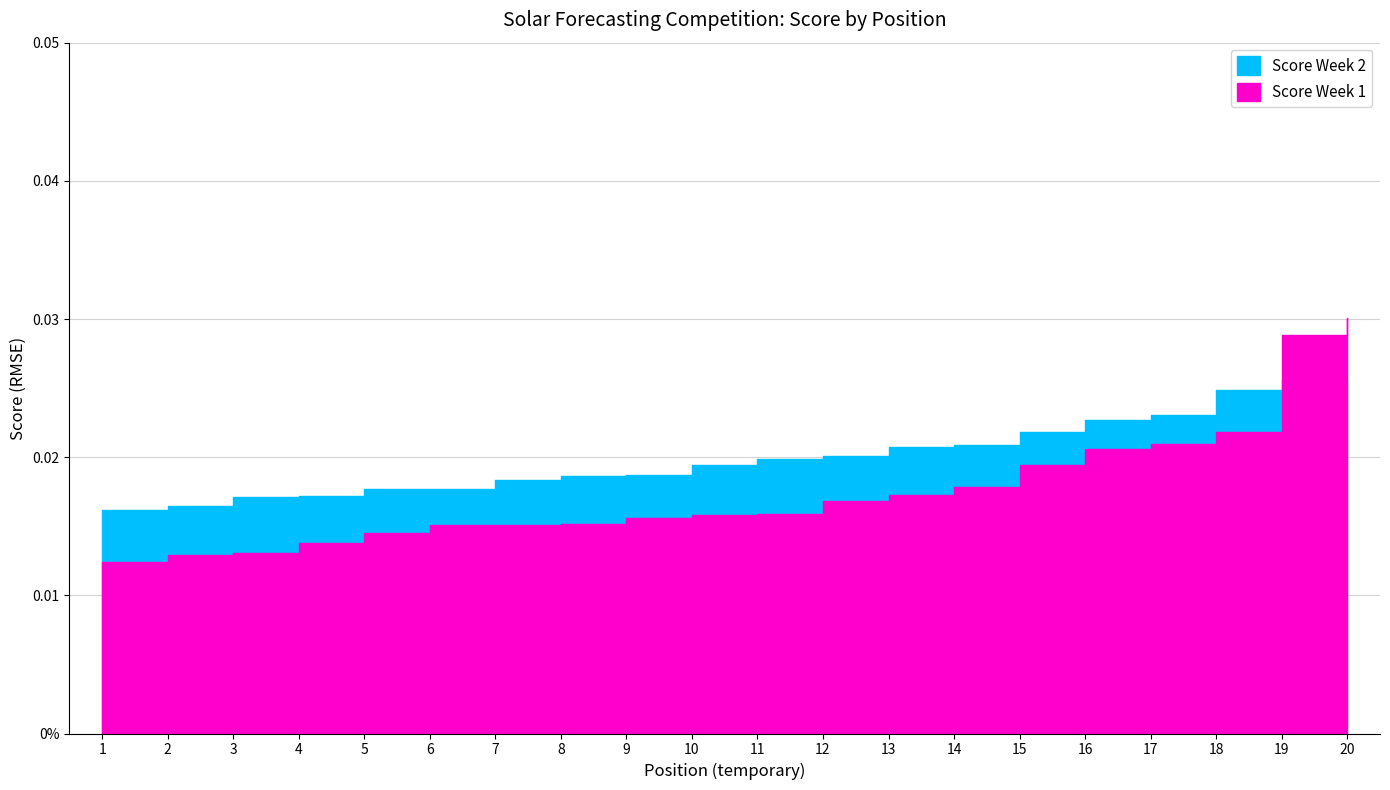

True or false: Score Week 1 and Score Week 2 cross at least once.

True